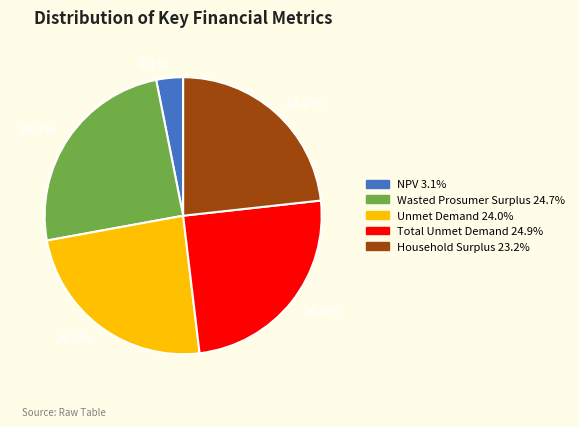

How many segments does this pie chart have?

5